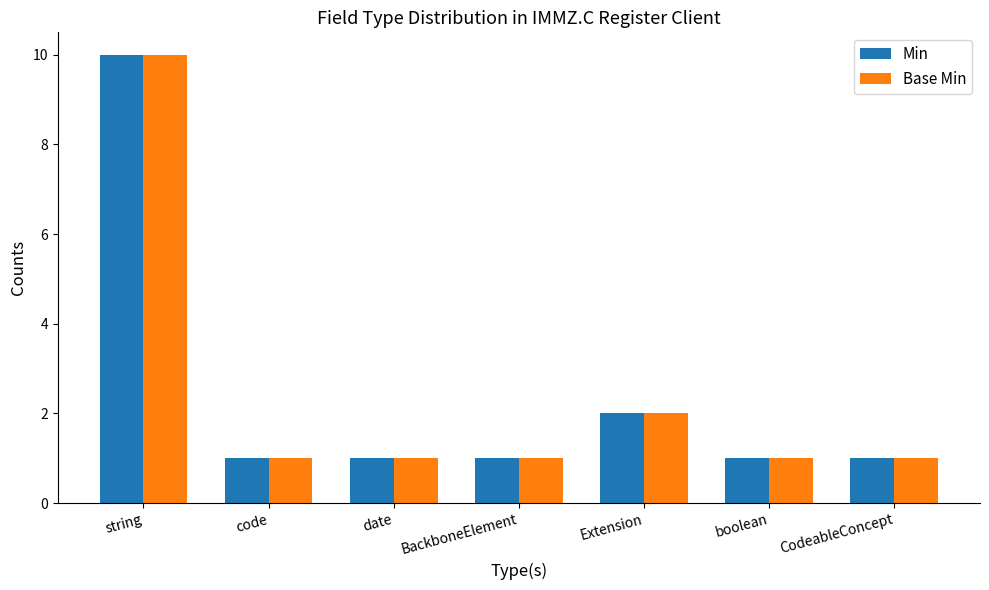

What are all the series names shown in the legend?

Min, Base Min